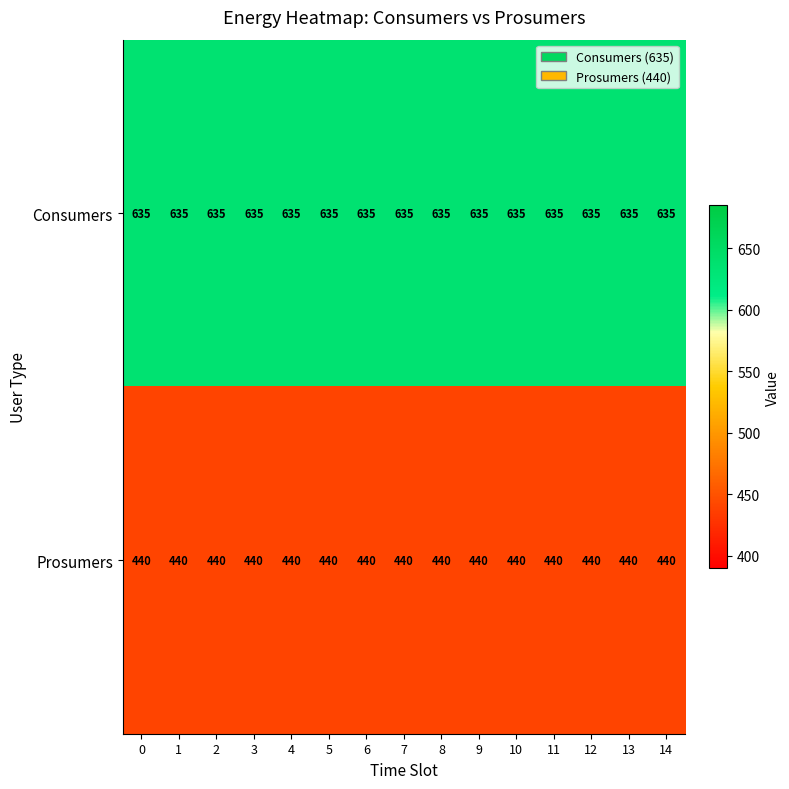

Rank the series at 0 from lowest to highest value.

Prosumers, Consumers